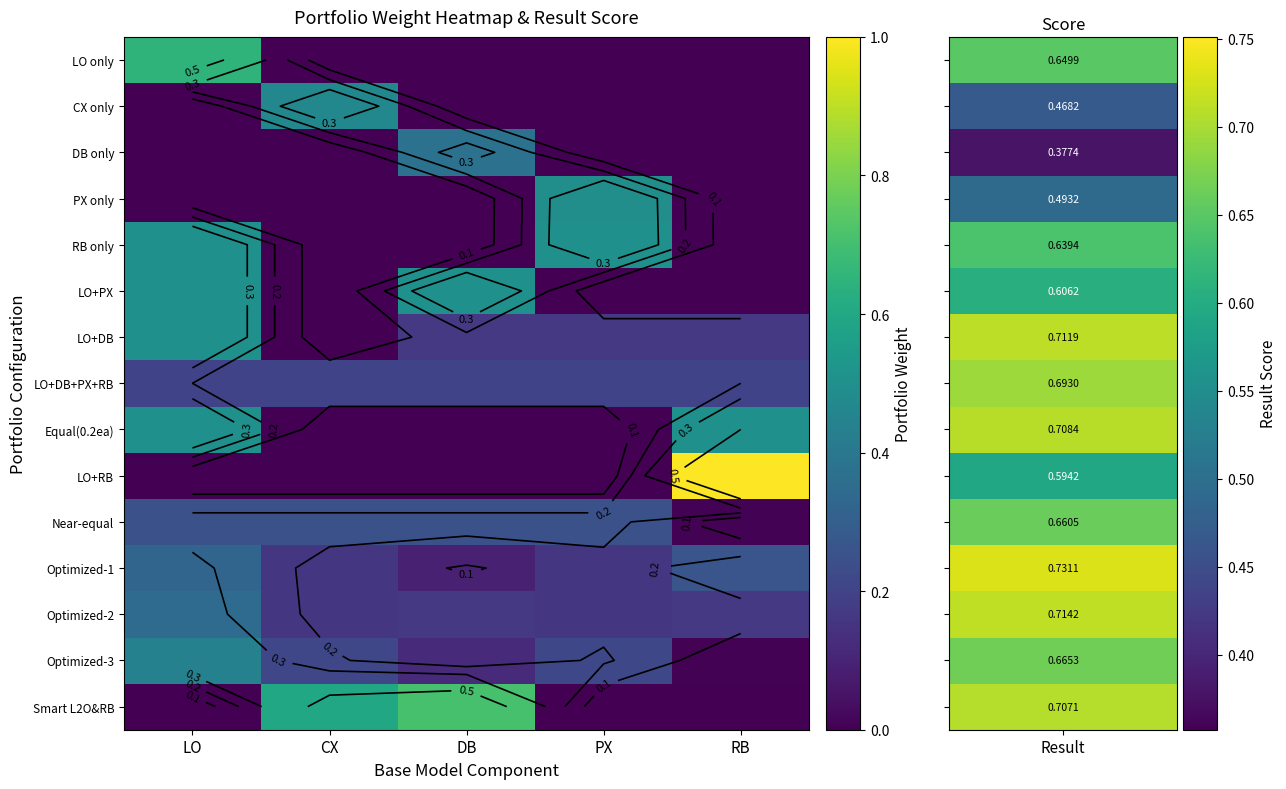

The value of Optimized-2 at RB is 0.2. True or false?

False